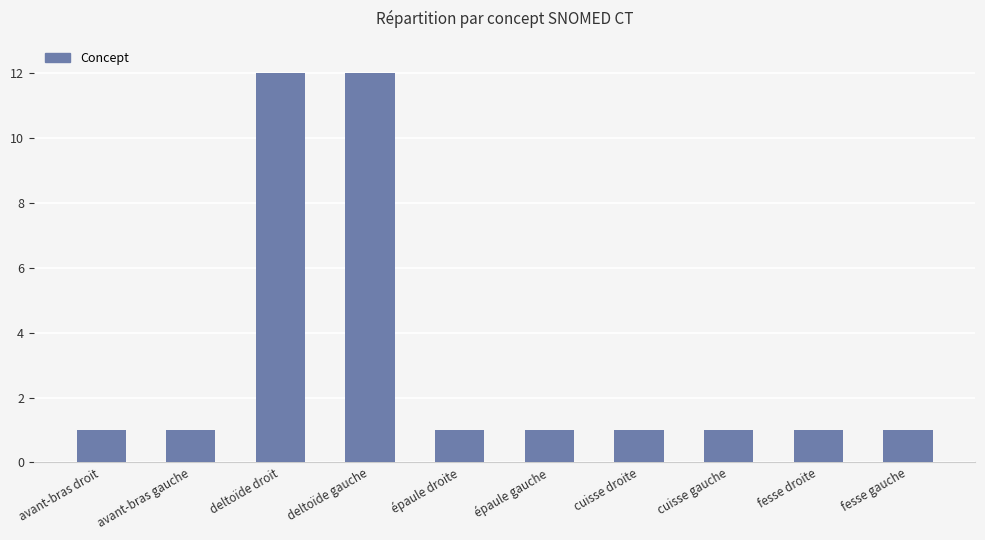

What is the change in value from deltoïde droit to cuisse gauche?

-11